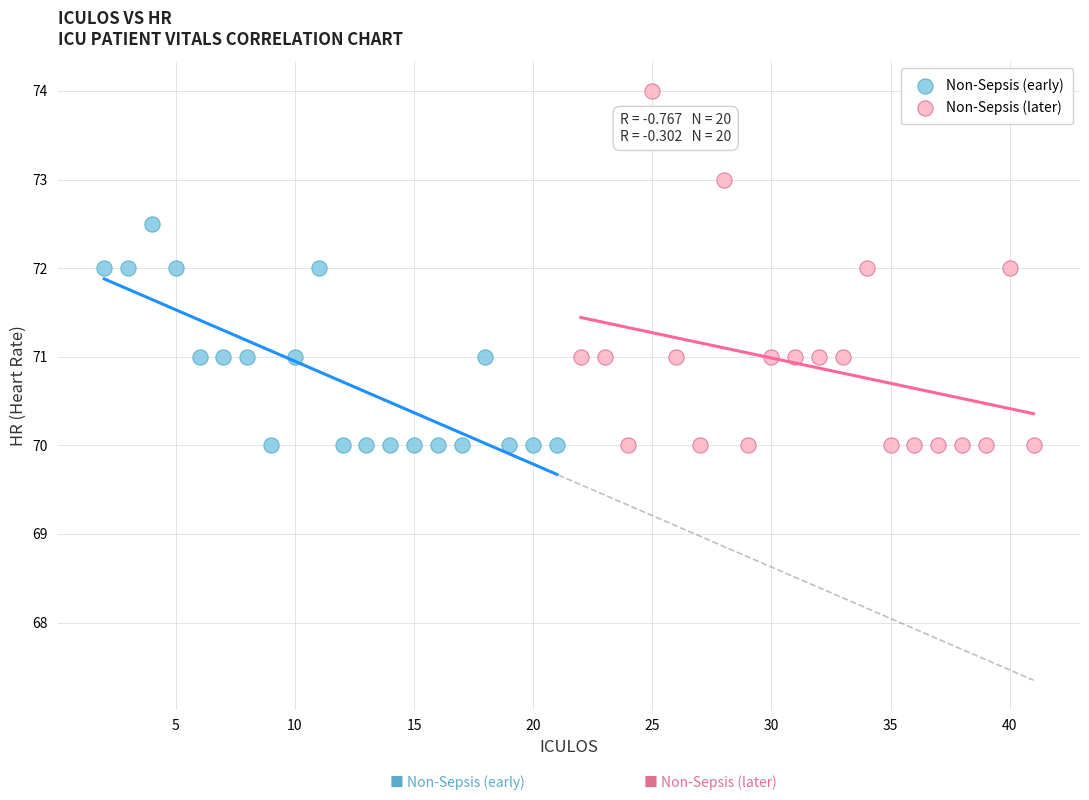

Which series reaches the maximum Y coordinate?

Non-Sepsis (later)